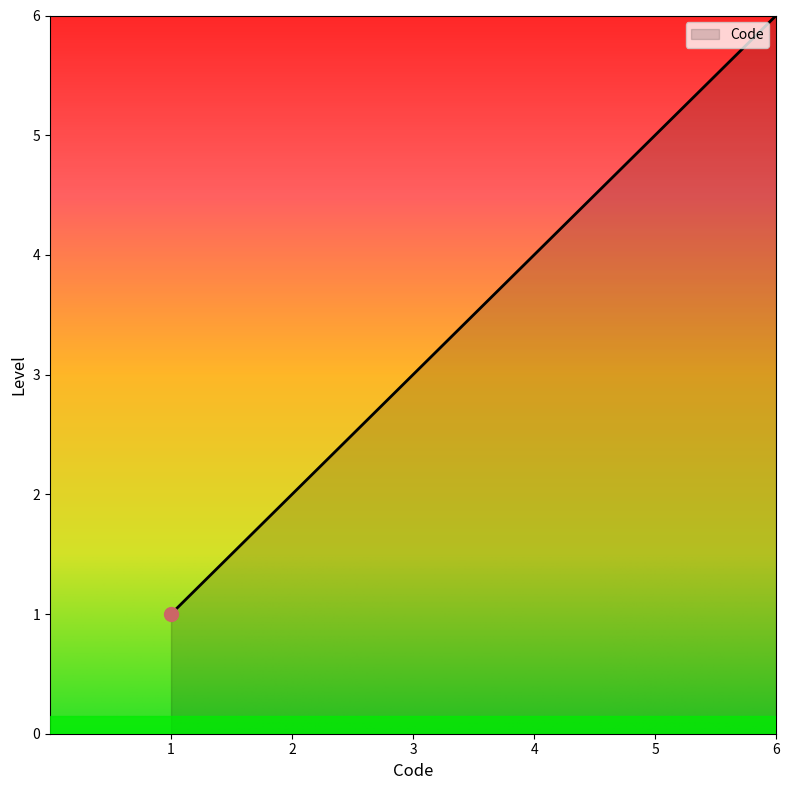

What is the greatest value displayed?

6.0